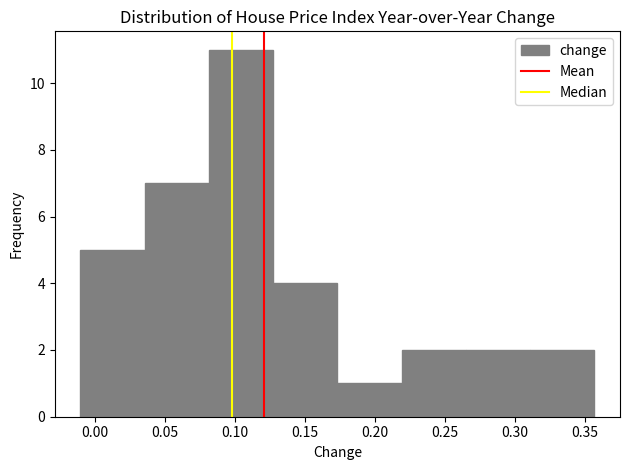

Which range on the x-axis has the tallest bar?

0.080 to 0.125